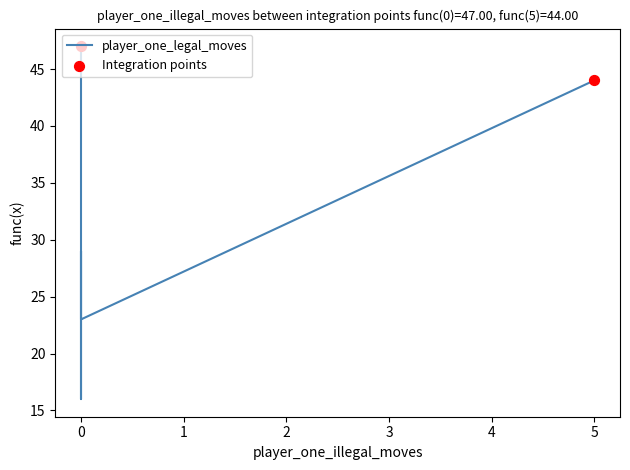

Which series has the widest spread of Y values?

player_one_legal_moves